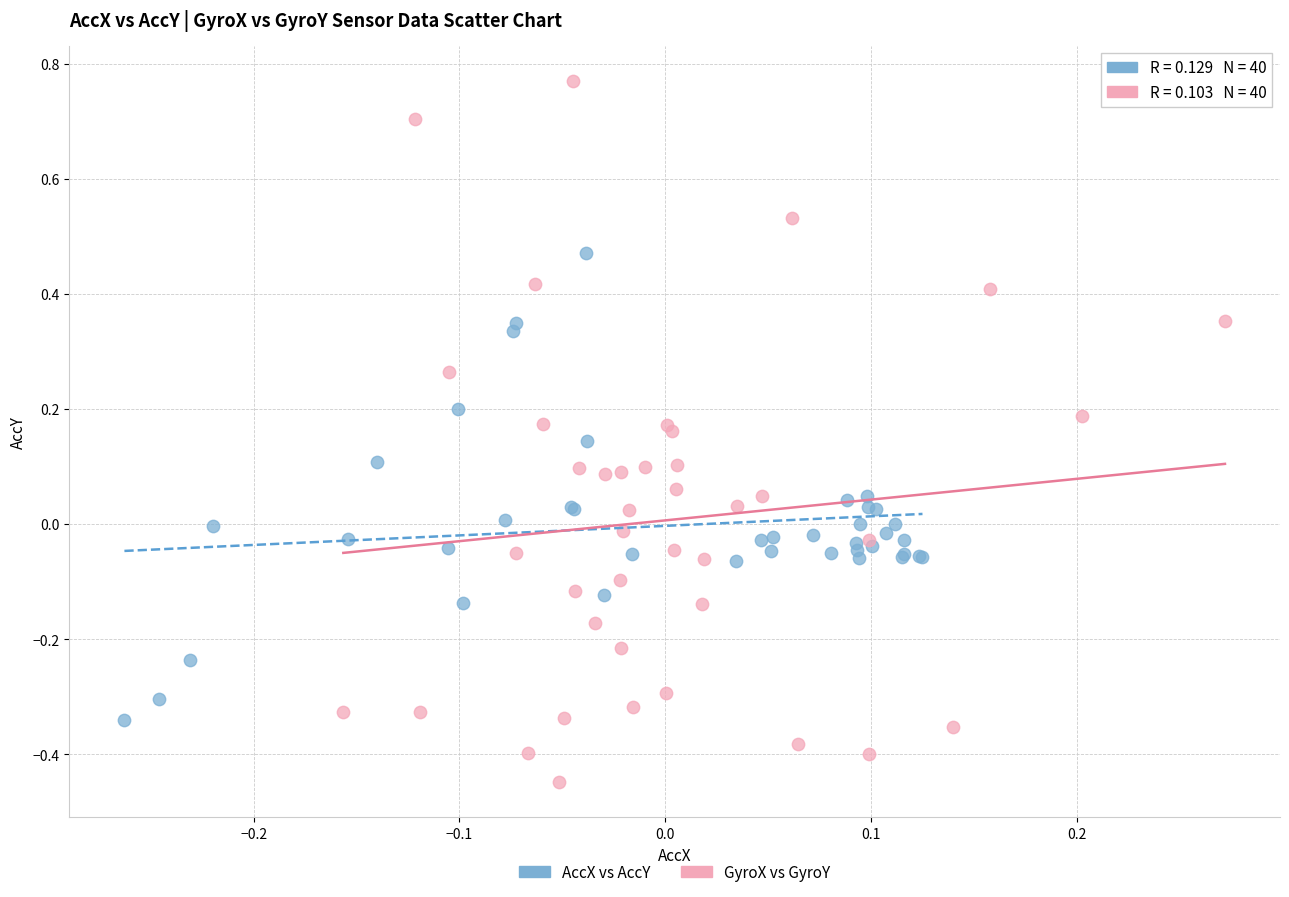

Which series has the largest Y range (max minus min)?

GyroX vs GyroY